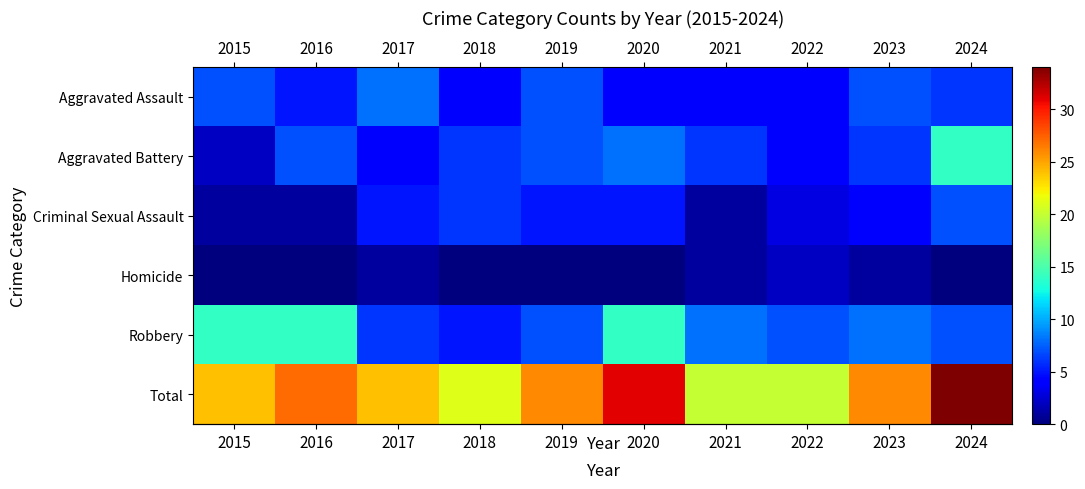

Which series has the largest total across all categories?

row_5